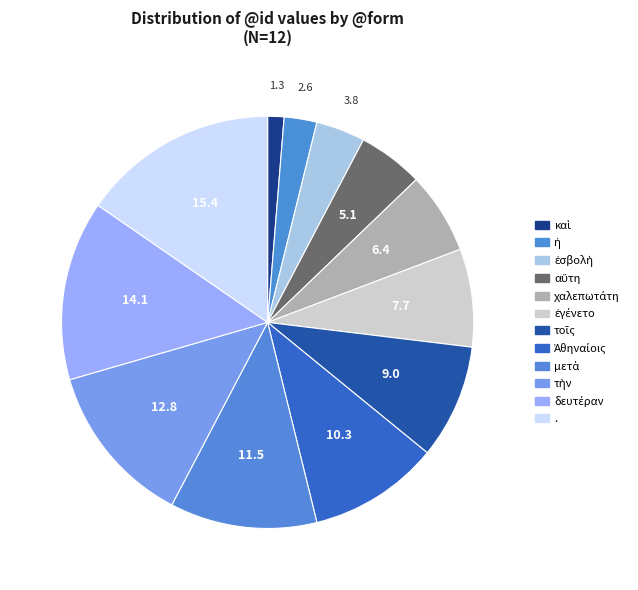

Between τοῖς and αὕτη, which is larger?

τοῖς